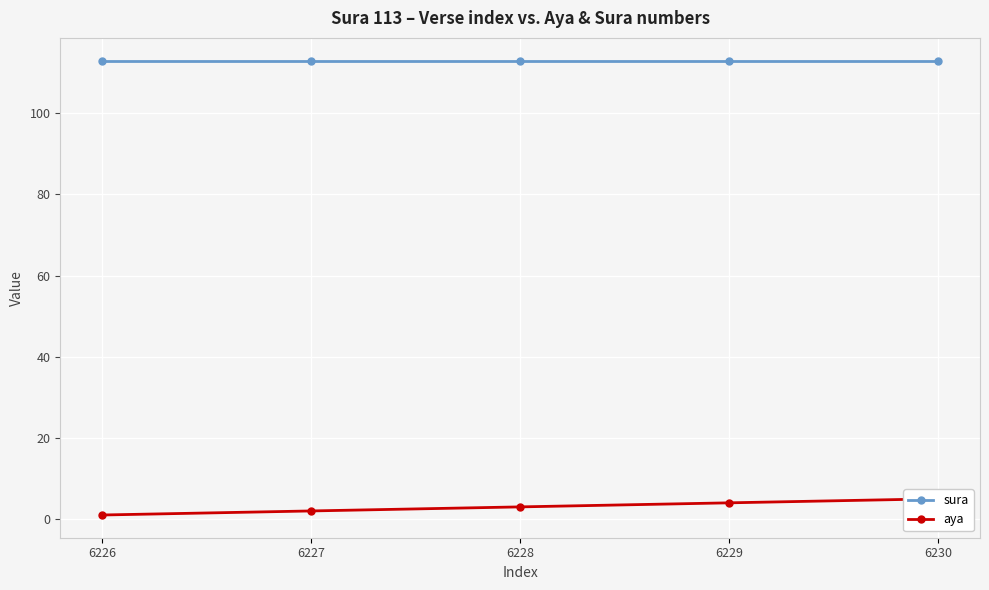

Reading left to right, transcribe all the data shown in this chart.

sura: 113	113	113	113	113
aya: 1	2	3	4	5